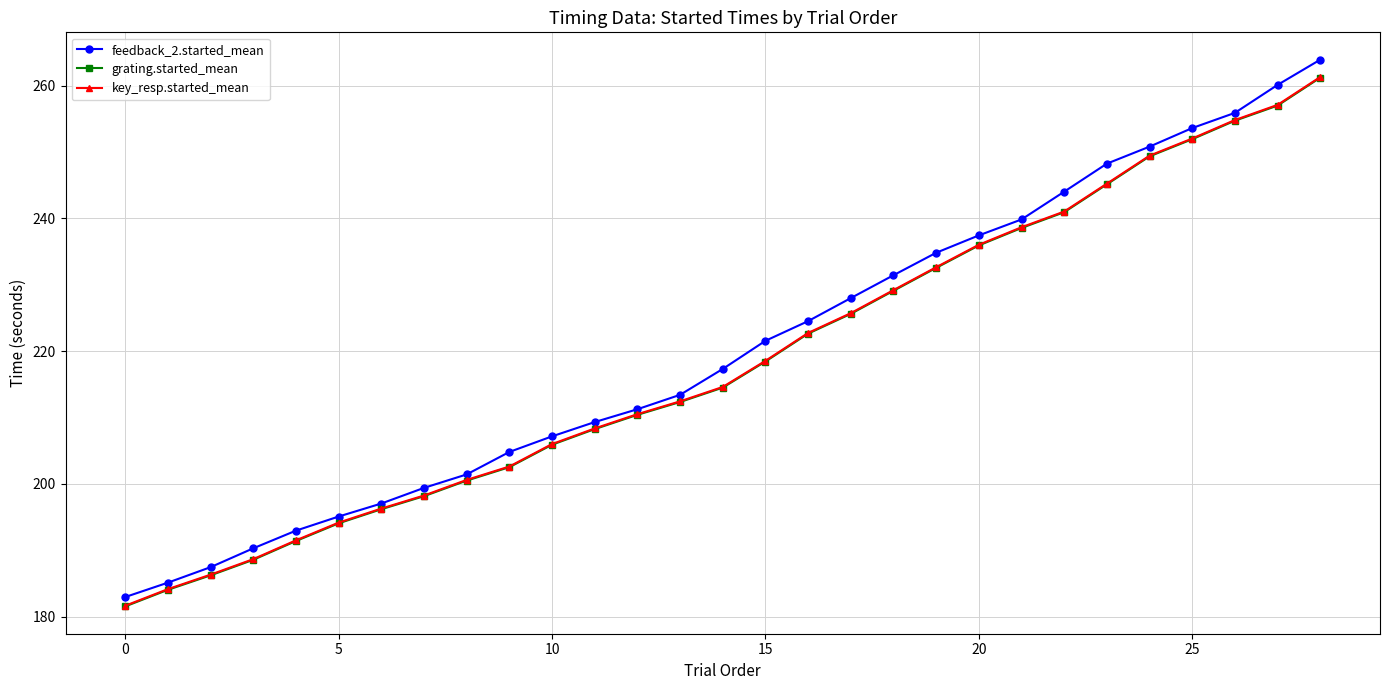

Reading left to right, what are all the values shown in this chart?

feedback_2.started_mean: 182.9	185.1	187.4	190.3	192.9	195.1	197.0	199.4	201.4	204.8	207.1	209.3	211.2	213.4	217.3	221.5	224.5	228.0	231.4	234.8	237.4	239.8	244.0	248.2	250.8	253.6	255.9	260.1	263.9
grating.started_mean: 181.5	184.0	186.2	188.5	191.4	194.0	196.2	198.1	200.5	202.5	205.9	208.2	210.4	212.3	214.5	218.4	222.6	225.6	229.1	232.5	235.9	238.5	240.9	245.1	249.3	251.9	254.7	257.0	261.2
key_resp.started_mean: 181.6	184.1	186.3	188.6	191.5	194.1	196.3	198.2	200.6	202.6	206.0	208.3	210.5	212.4	214.6	218.5	222.7	225.7	229.2	232.6	236.0	238.6	241.0	245.2	249.4	252.0	254.8	257.1	261.3